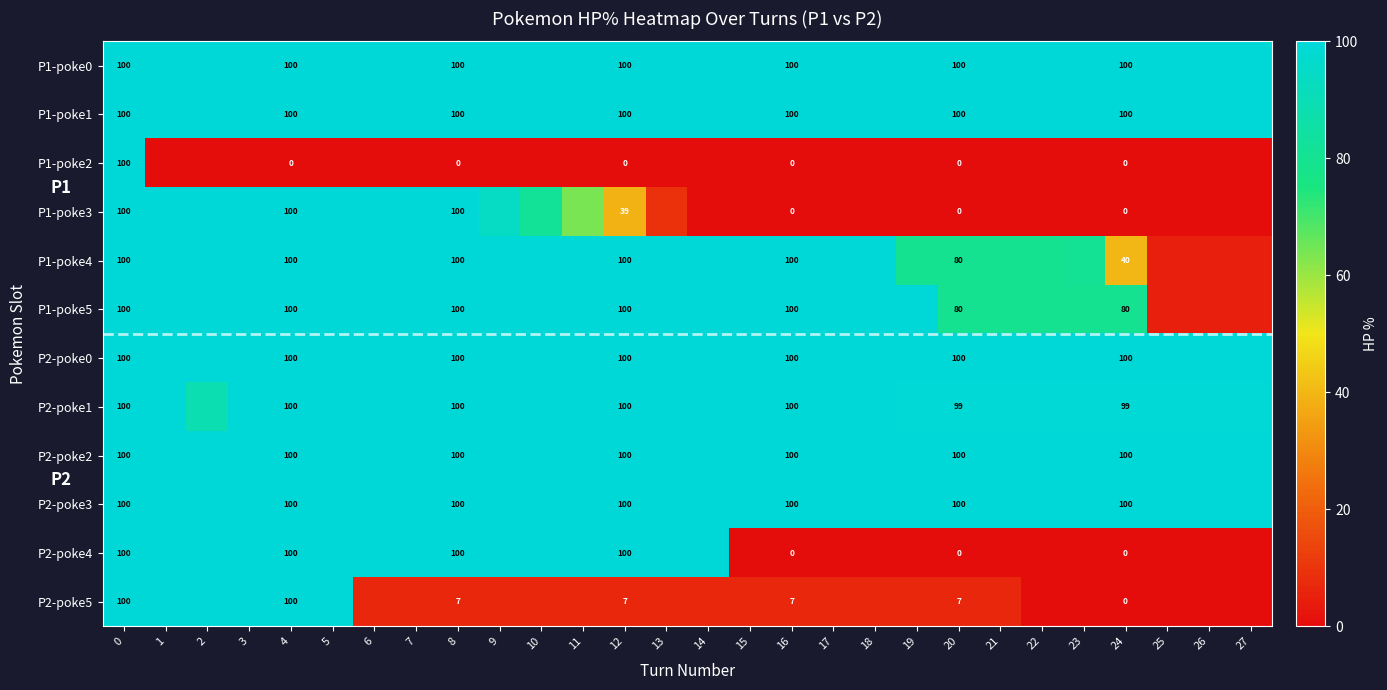

True or false: P1-poke1 has a value of 100 at 16.

True